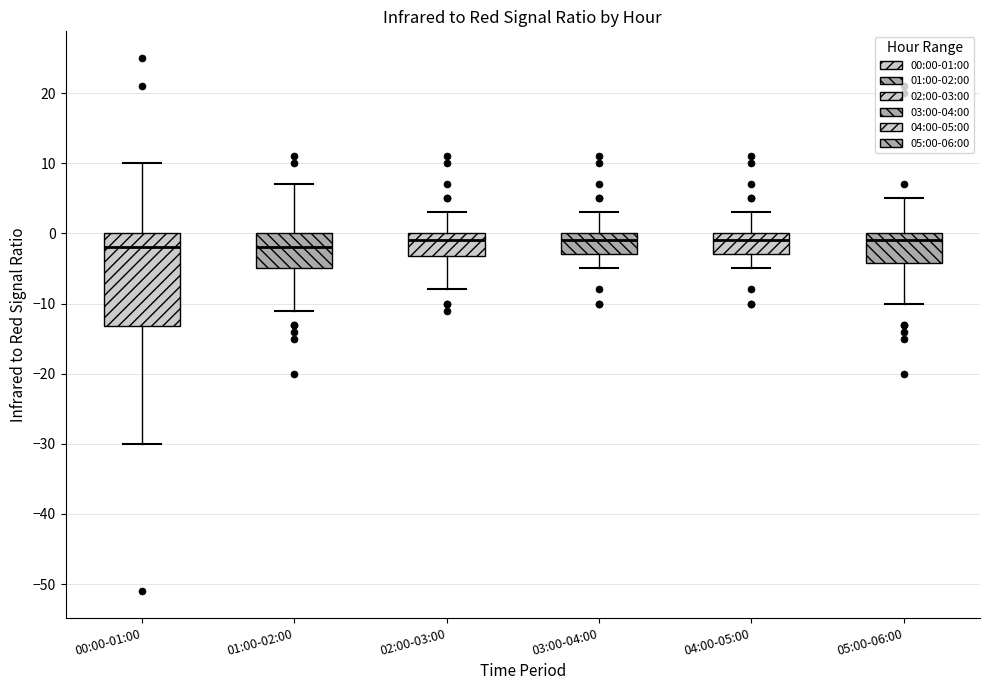

Where is the lower edge of the box for 00:00-01:00 on the y-axis? The values are not printed on the chart, so give them approximately, as read against the axis.

-13